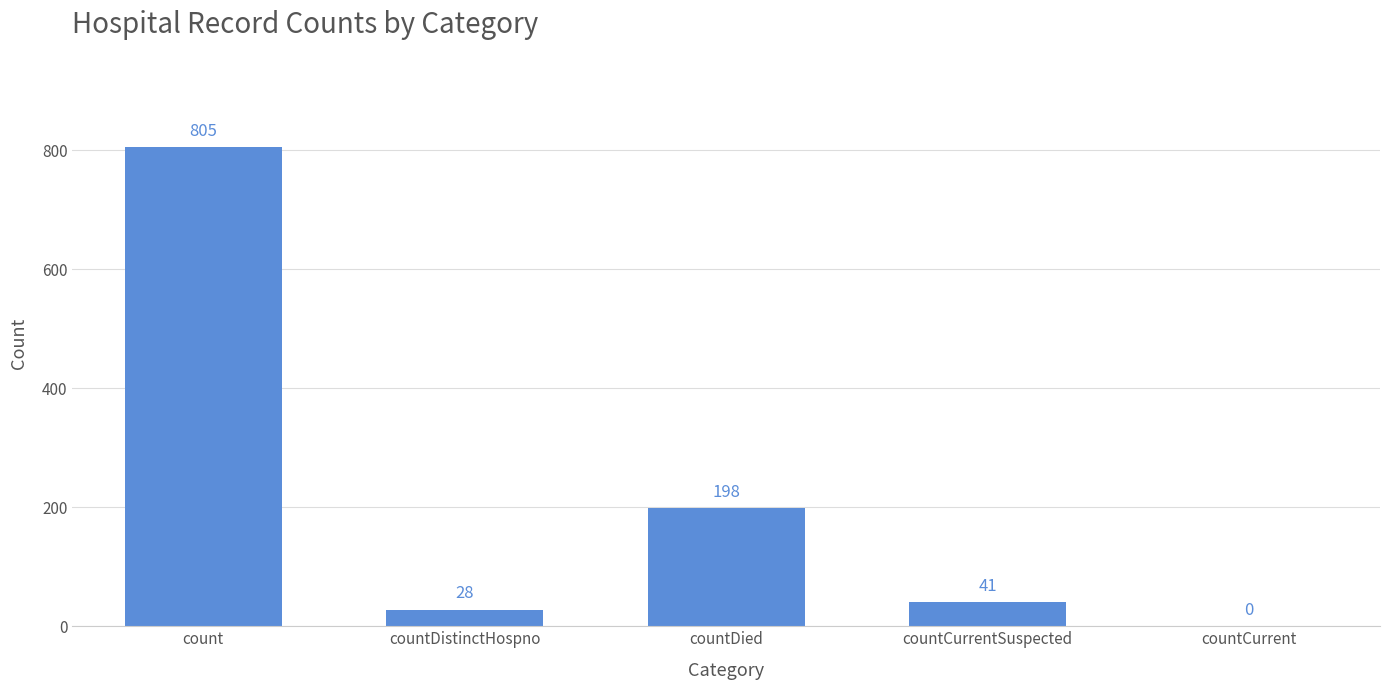

Reading left to right, list all the values displayed in this chart.

805	28	198	41	0